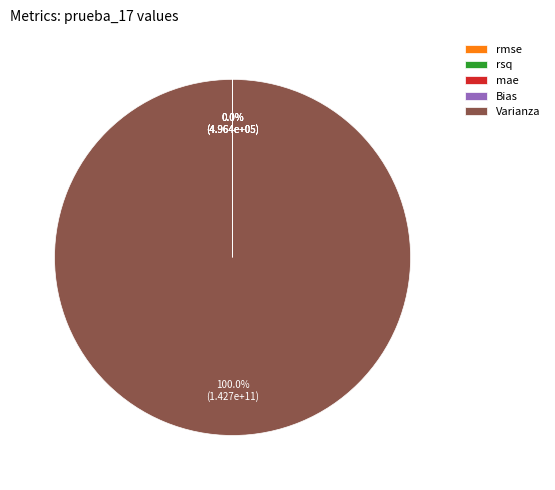

What is the largest slice in the pie chart?

Varianza